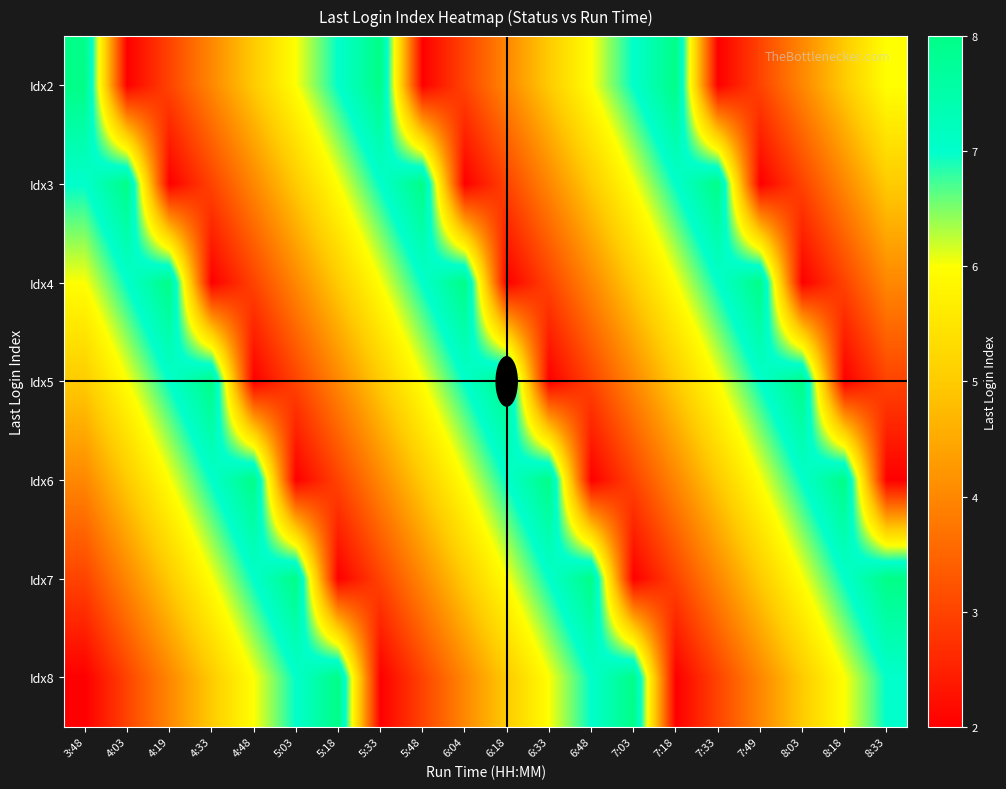

Reading left to right, extract all data points from this chart.

Idx2: 3:48=8	4:03=2	4:19=3	4:33=4	4:48=5	5:03=6	5:18=7	5:33=8	5:48=2	6:04=3	6:18=4	6:33=5	6:48=6	7:03=7	7:18=8	7:33=2	7:49=3	8:03=4	8:18=5	8:33=6
Idx3: 3:48=7	4:03=8	4:19=2	4:33=3	4:48=4	5:03=5	5:18=6	5:33=7	5:48=8	6:04=2	6:18=3	6:33=4	6:48=5	7:03=6	7:18=7	7:33=8	7:49=2	8:03=3	8:18=4	8:33=5
Idx4: 3:48=6	4:03=7	4:19=8	4:33=2	4:48=3	5:03=4	5:18=5	5:33=6	5:48=7	6:04=8	6:18=2	6:33=3	6:48=4	7:03=5	7:18=6	7:33=7	7:49=8	8:03=2	8:18=3	8:33=4
Idx5: 3:48=5	4:03=6	4:19=7	4:33=8	4:48=2	5:03=3	5:18=4	5:33=5	5:48=6	6:04=7	6:18=8	6:33=2	6:48=3	7:03=4	7:18=5	7:33=6	7:49=7	8:03=8	8:18=2	8:33=3
Idx6: 3:48=4	4:03=5	4:19=6	4:33=7	4:48=8	5:03=2	5:18=3	5:33=4	5:48=5	6:04=6	6:18=7	6:33=8	6:48=2	7:03=3	7:18=4	7:33=5	7:49=6	8:03=7	8:18=8	8:33=2
Idx7: 3:48=3	4:03=4	4:19=5	4:33=6	4:48=7	5:03=8	5:18=2	5:33=3	5:48=4	6:04=5	6:18=6	6:33=7	6:48=8	7:03=2	7:18=3	7:33=4	7:49=5	8:03=6	8:18=7	8:33=8
Idx8: 3:48=2	4:03=3	4:19=4	4:33=5	4:48=6	5:03=7	5:18=8	5:33=2	5:48=3	6:04=4	6:18=5	6:33=6	6:48=7	7:03=8	7:18=2	7:33=3	7:49=4	8:03=5	8:18=6	8:33=7